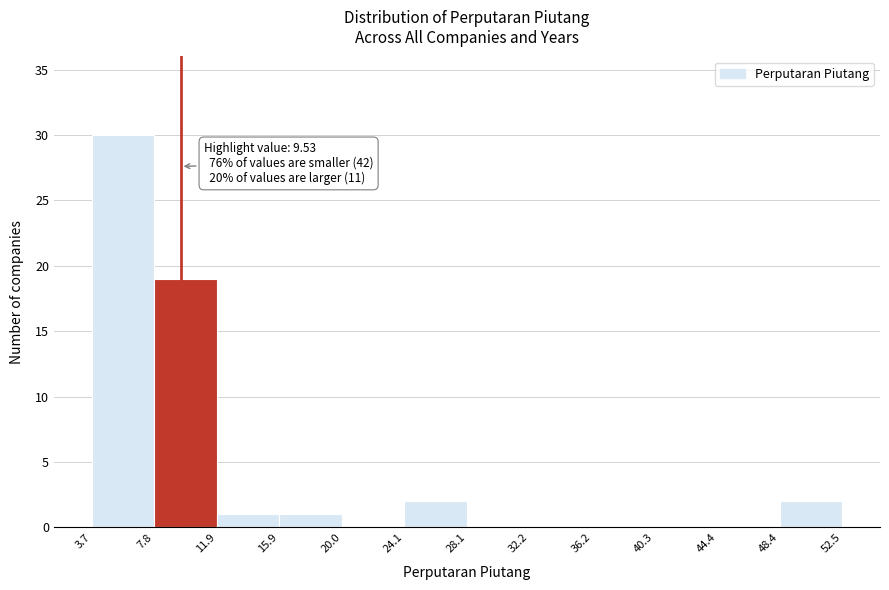

Which range on the x-axis has the tallest bar?

3.7 to 7.8